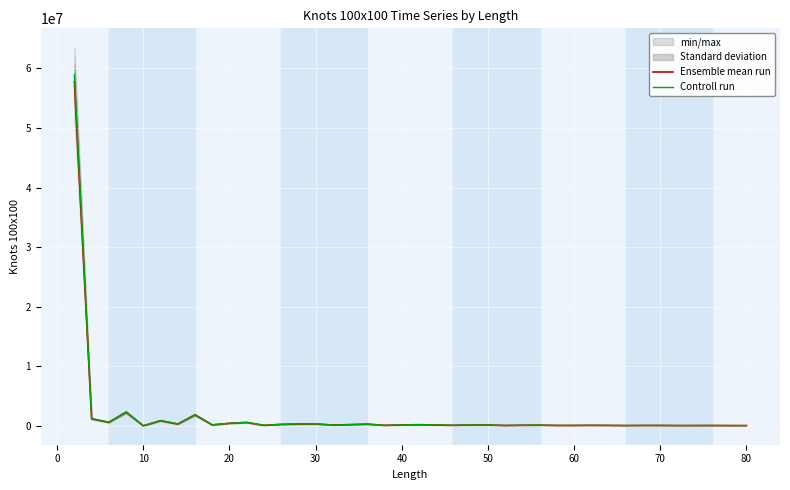

Reading right to left, transcribe all the data shown in this chart.

Ensemble mean run: 45399.0	50282.0	61519.0	56322.0	51558.0	71645.0	71980.0	55409.0	78407.0	92304.0	73976.0	74161.0	118878.0	102149.0	69329.0	141589.0	141942.0	98458.0	140775.0	198617.0	156114.0	87943.0	294018.0	209914.0	142607.0	321330.0	311462.0	254462.0	89541.0	576678.0	433275.0	166445.0	1847585.0	313736.0	868268.0	15735.0	2296902.0	595793.0	1190164.0	57774665.0
Controll run: 46307.0	51287.6	62749.4	57448.4	52589.2	73077.9	73419.6	56517.2	79975.1	94150.1	75455.5	75644.2	121255.6	104192.0	70715.6	144420.8	144780.8	100427.2	143590.5	202589.3	159236.3	89701.9	299898.4	214112.3	145459.1	327756.6	317691.2	259551.2	91331.8	588211.6	441940.5	169773.9	1884536.7	320010.7	885633.4	16049.7	2342840.0	607708.9	1213967.3	58930158.3